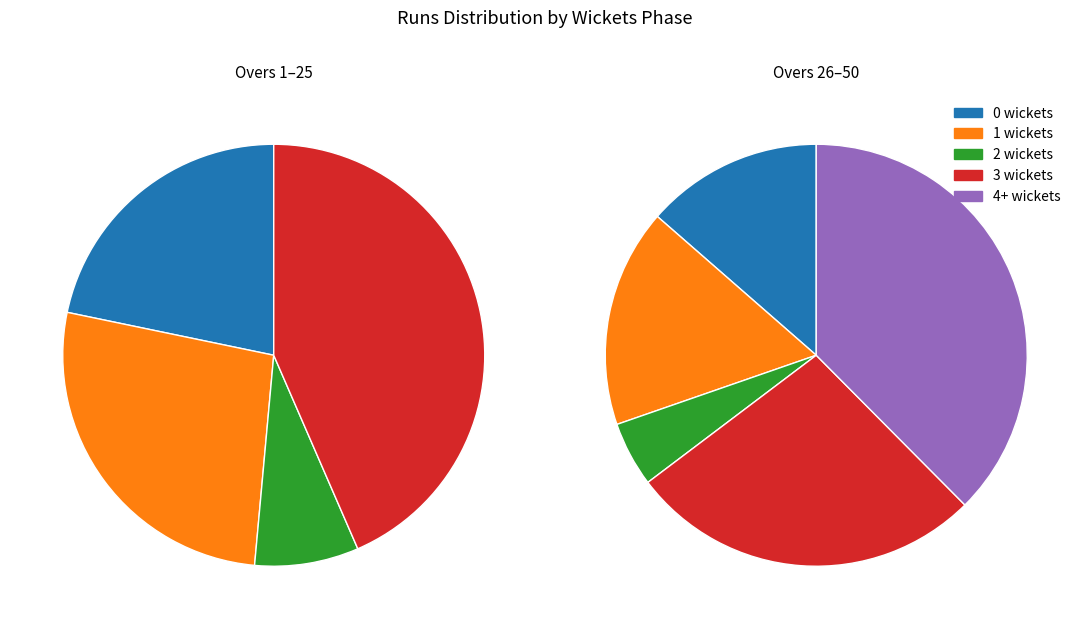

To the nearest percent, what portion does 3 wickets represent?

32%